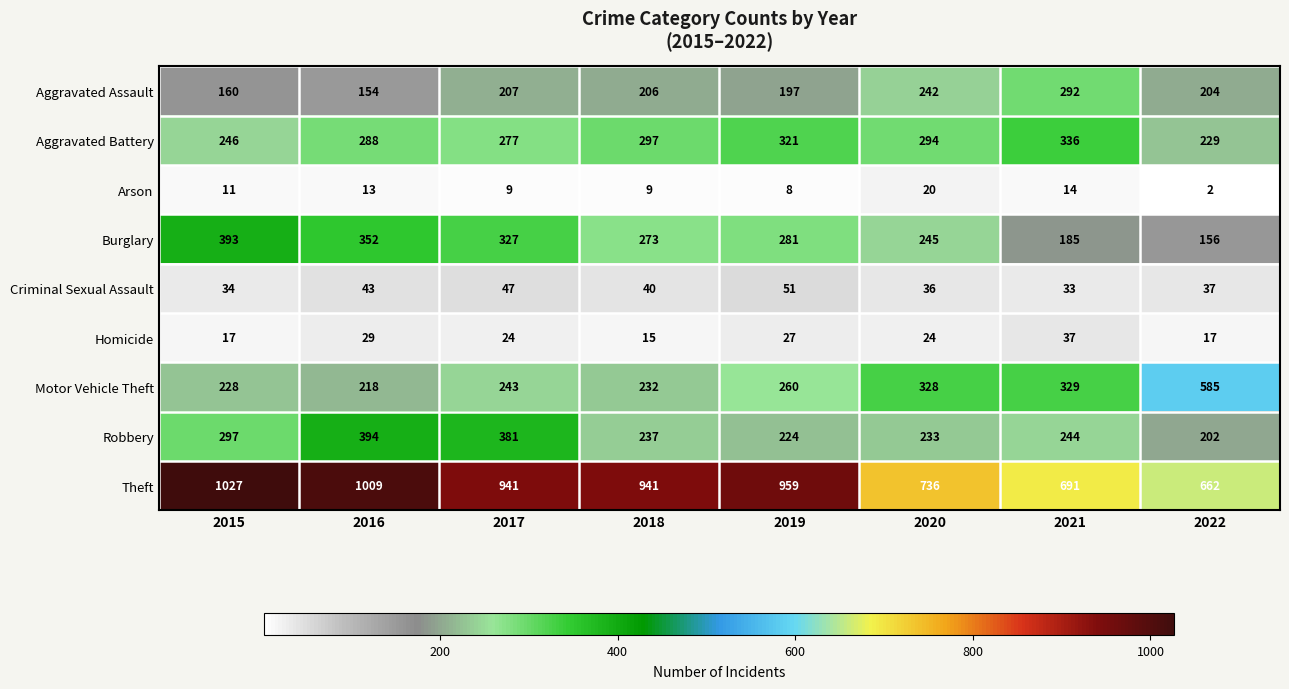

Rank the series at 2018 from highest to lowest value.

Theft, Aggravated Battery, Burglary, Robbery, Motor Vehicle Theft, Aggravated Assault, Criminal Sexual Assault, Homicide, Arson